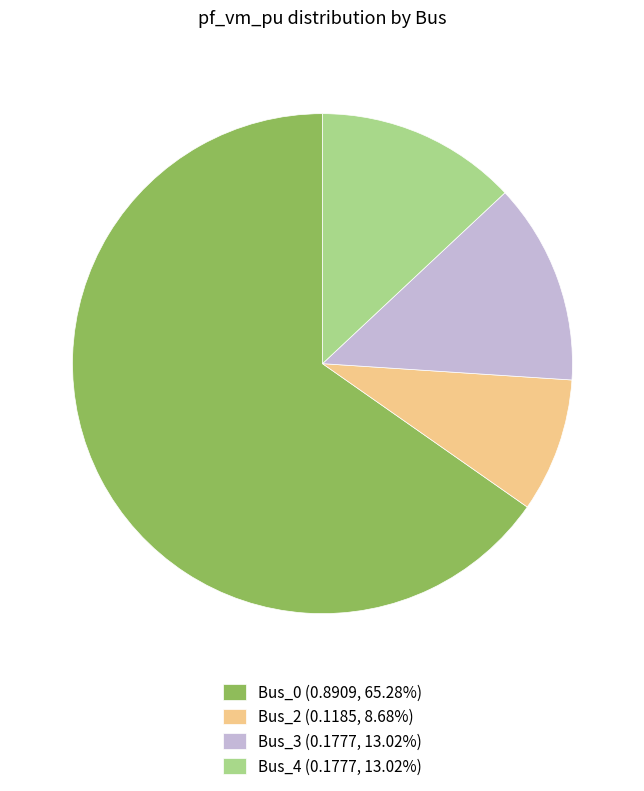

Does any single category account for the majority?

Yes